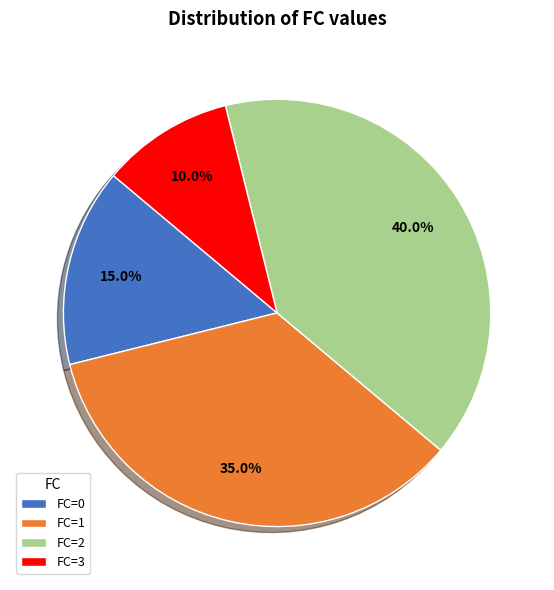

Does any single category account for the majority?

No